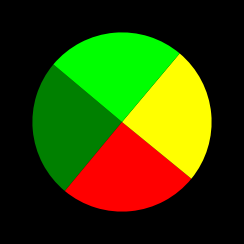

Does any single category account for the majority?

No